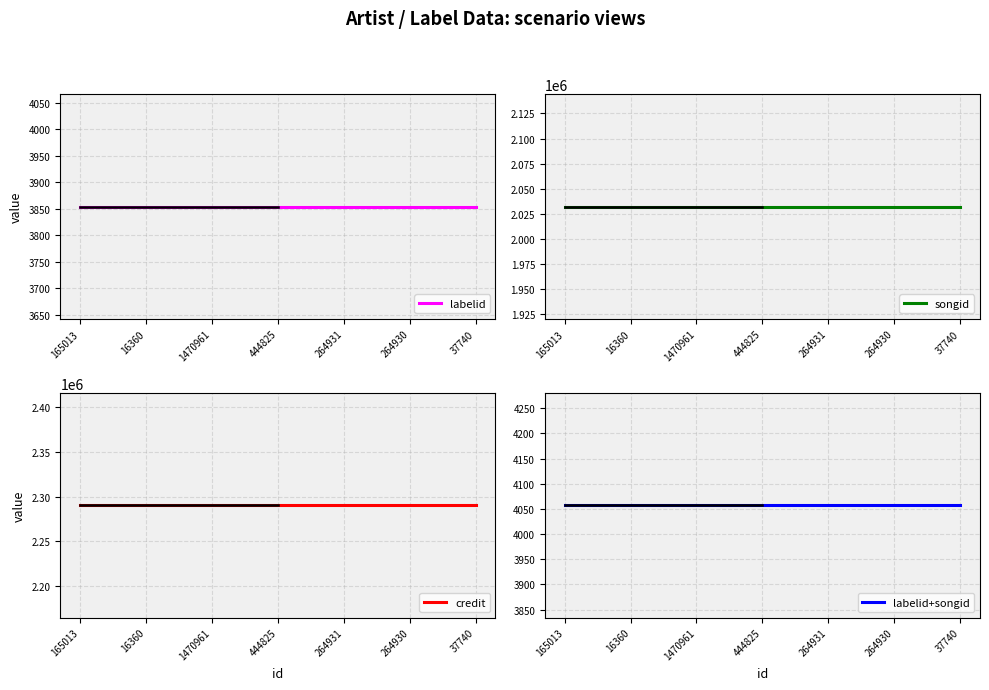

True or false: songid and labelid+songid cross at least once.

False